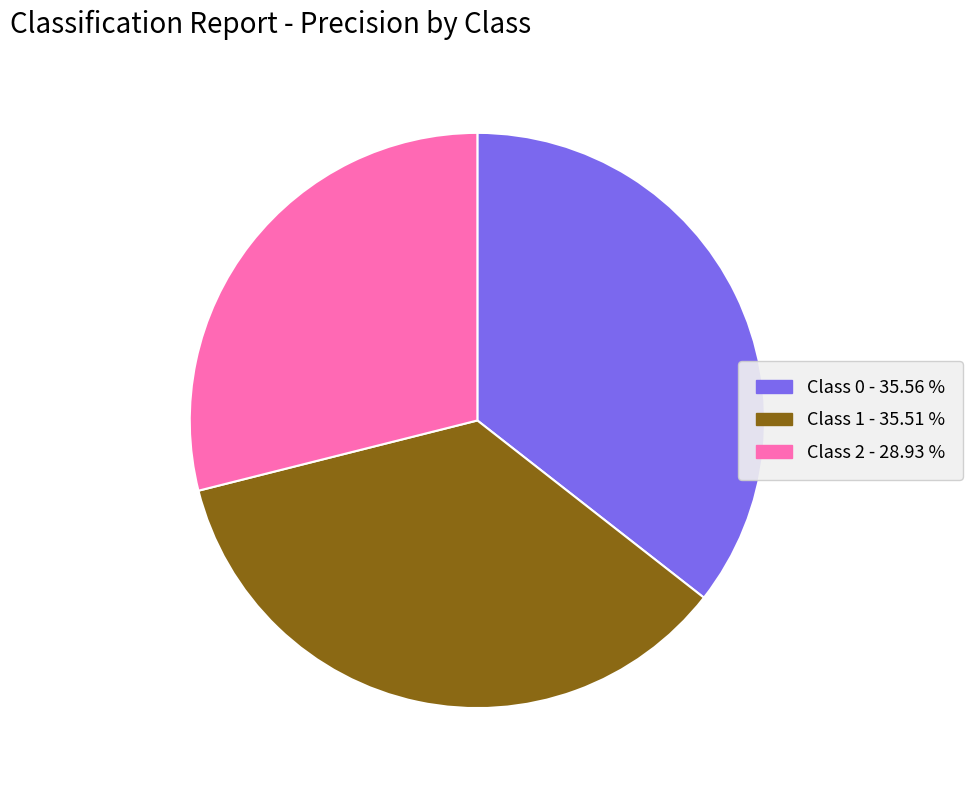

Combined, do Class 2 - 28.93 % and Class 0 - 35.56 % account for over 50%?

Yes